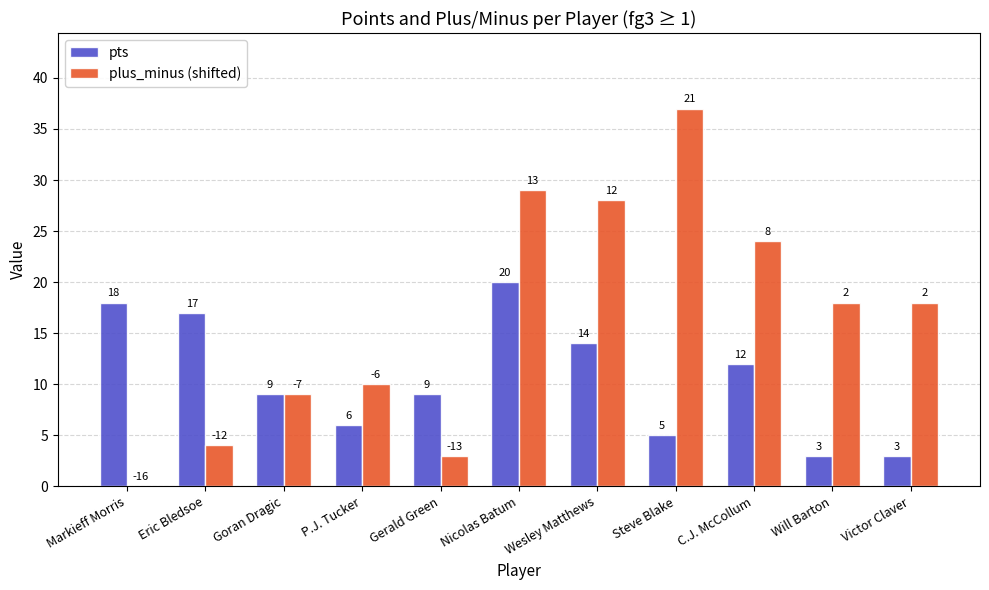

What is the difference between the plus_minus (shifted) values at Victor Claver and Steve Blake?

19